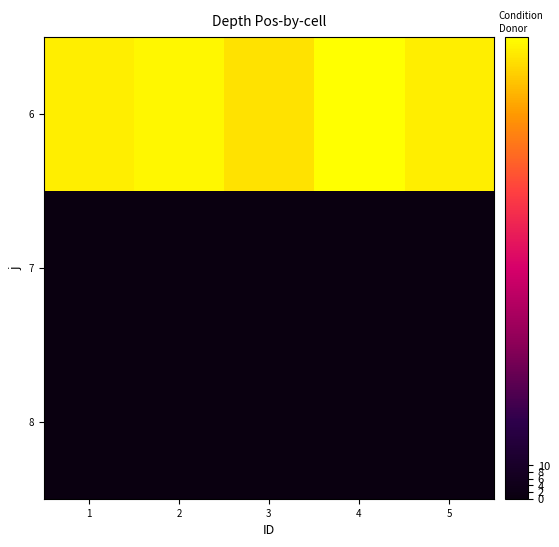

At how many categories does at least one series exceed 137?

1